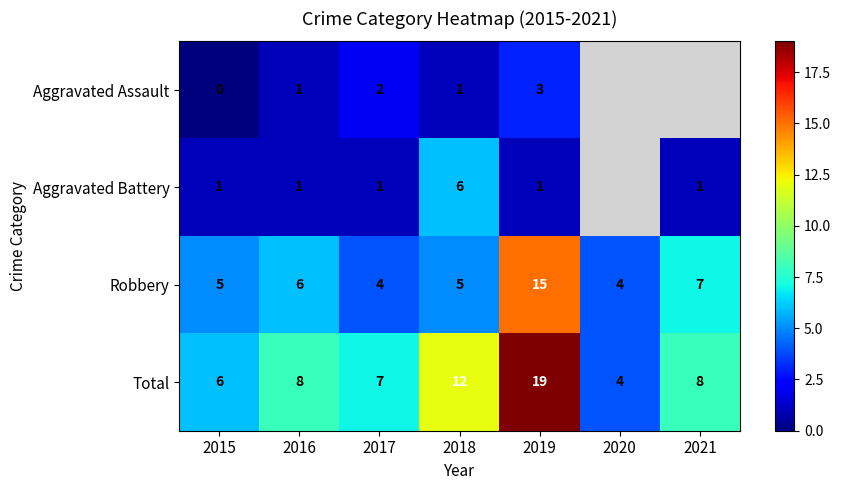

Which series changed the most between 2015 and 2017?

Aggravated Assault